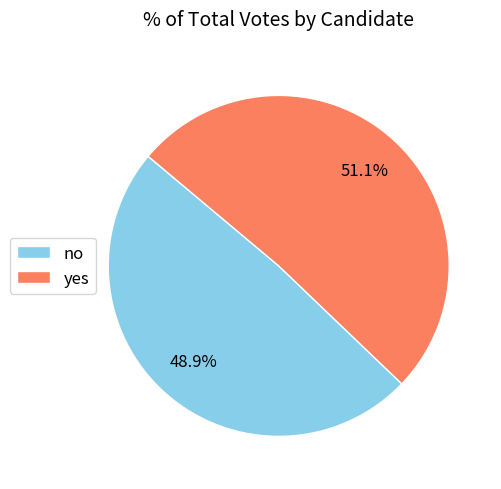

Which has a higher value, no or yes?

yes